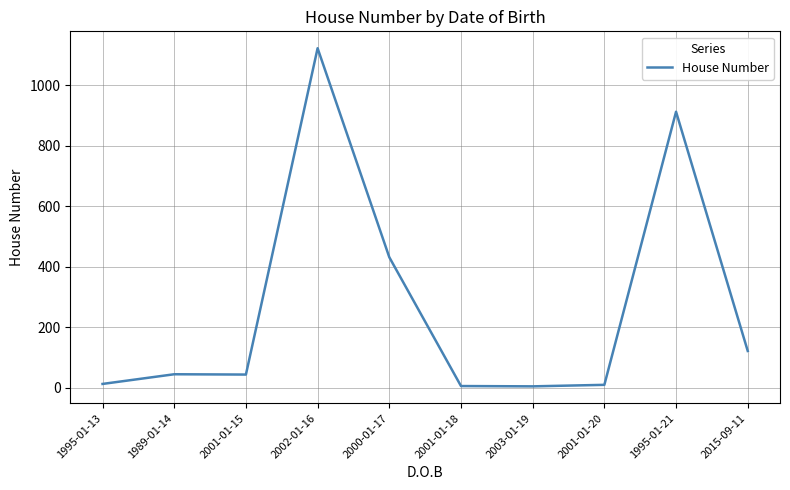

What is the maximum value shown in the chart?

1122